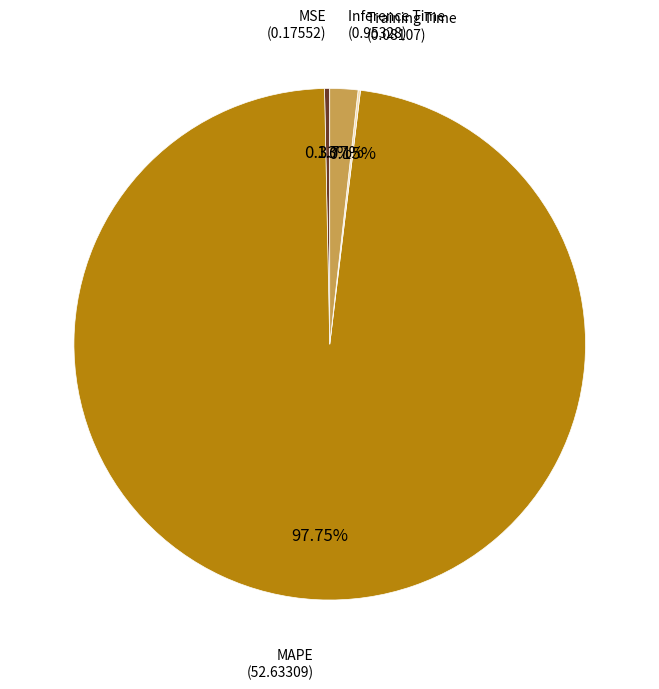

Which category has the biggest portion of the pie?

MAPE